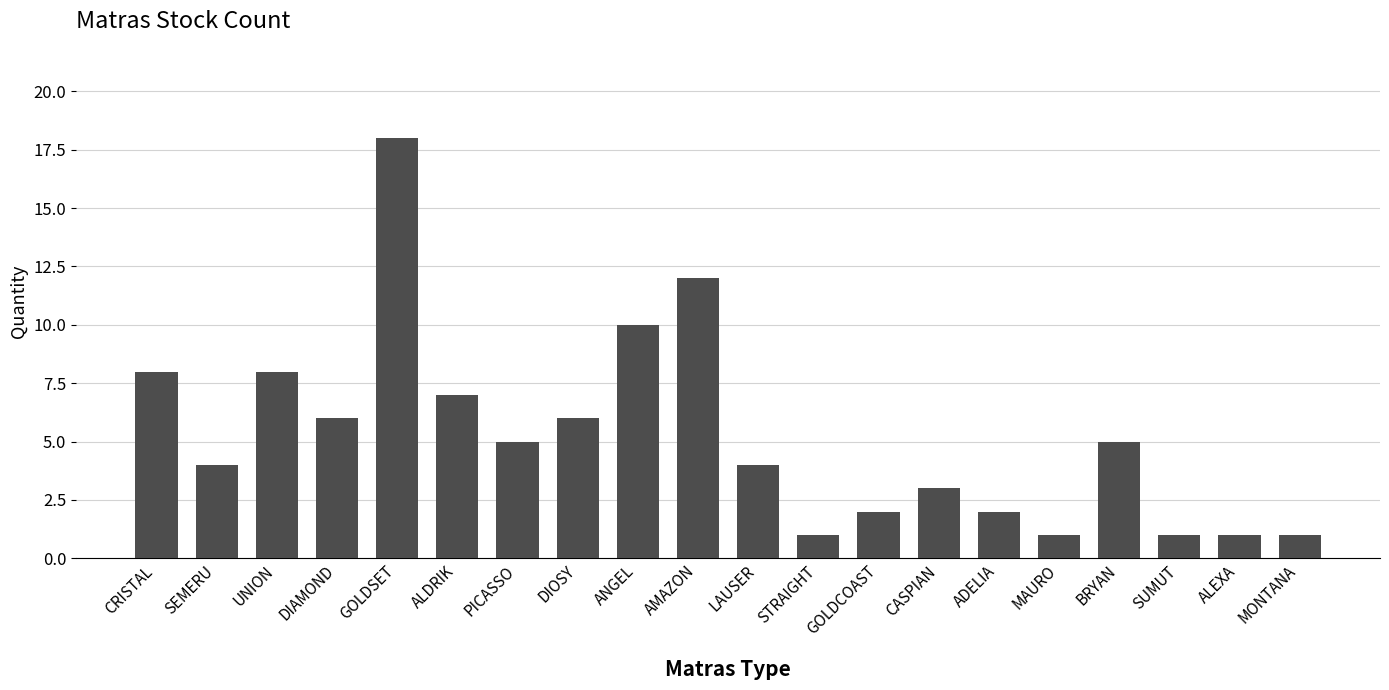

What is the difference between the maximum and minimum values?

17